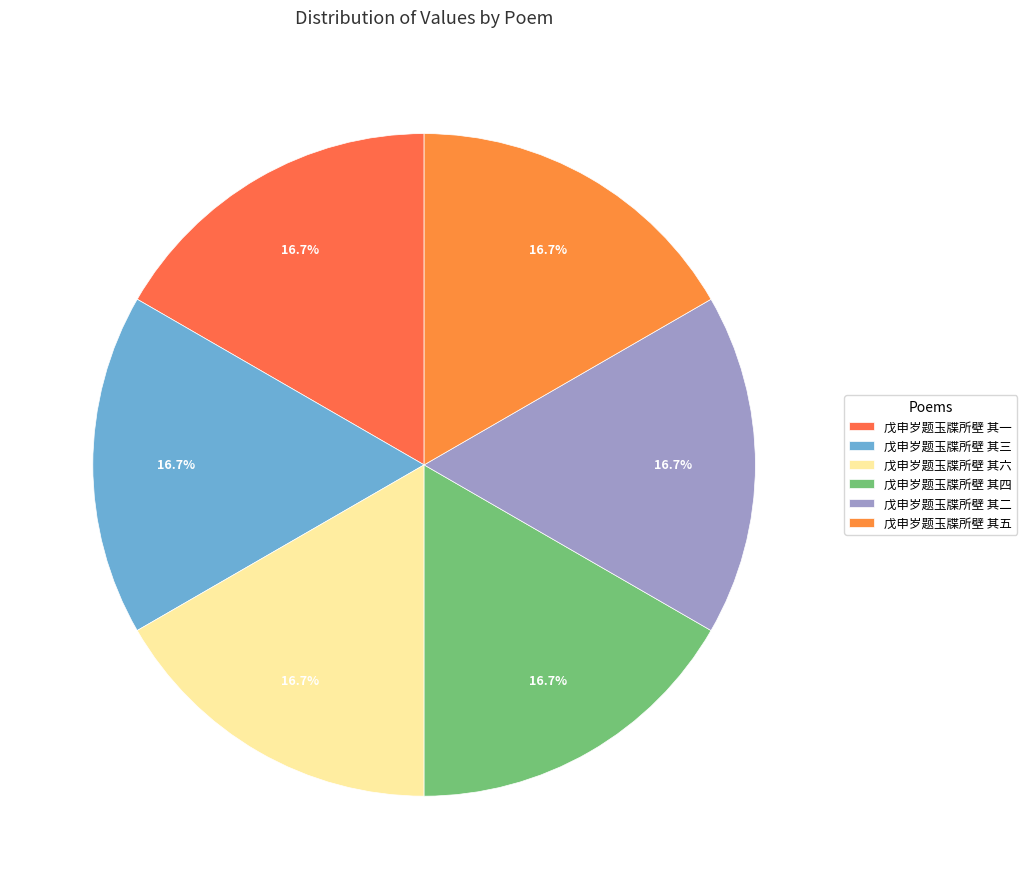

Is there a majority slice in this chart?

No